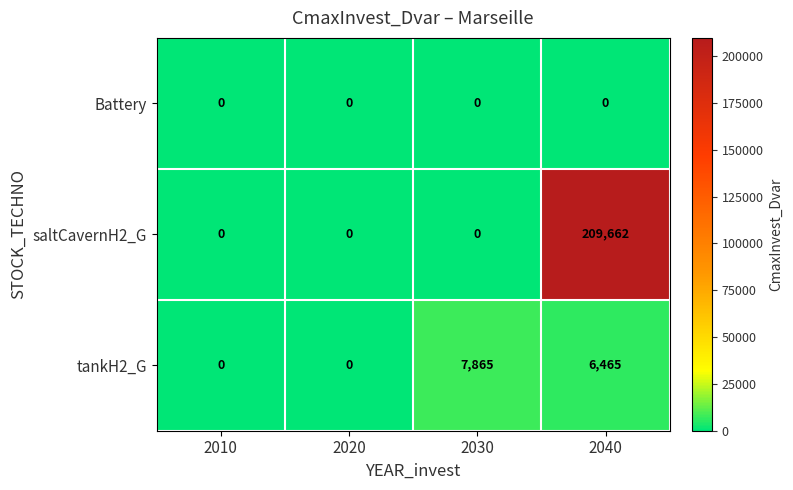

List the series in order of their peak value, highest first.

saltCavernH2_G, tankH2_G, Battery